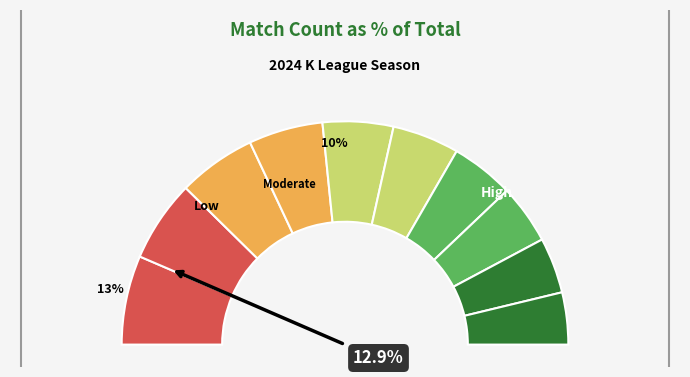

Is it true that Ulsan is 19% of the pie?

False